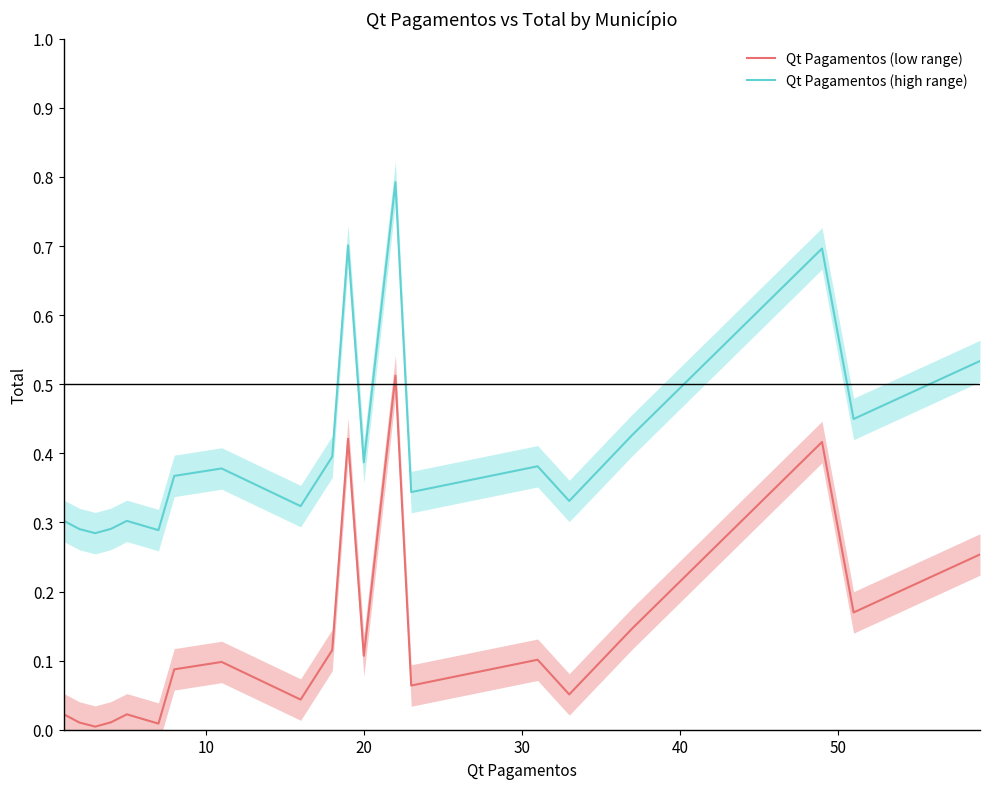

True or false: Qt Pagamentos (low range) and Qt Pagamentos (high range) cross at least once.

False